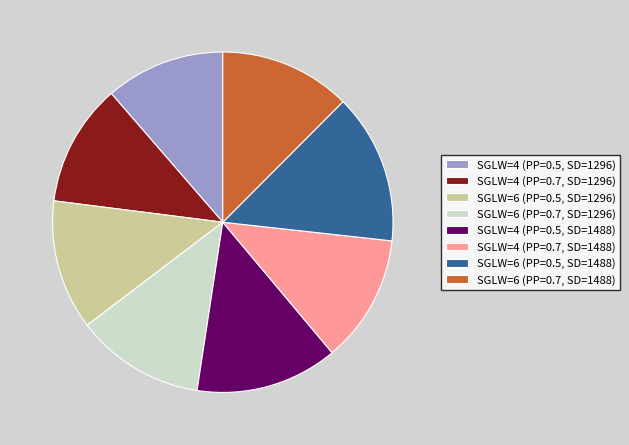

Count the number of slices in the pie.

8